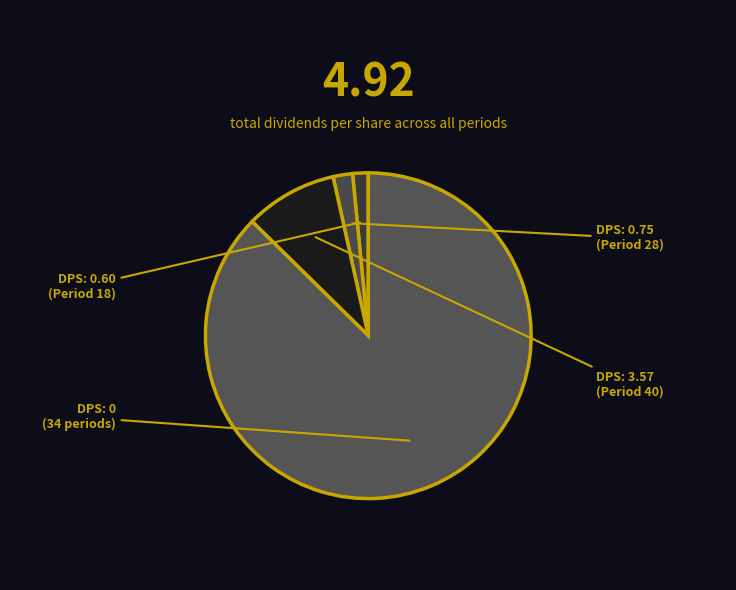

Count the number of slices in the pie.

4